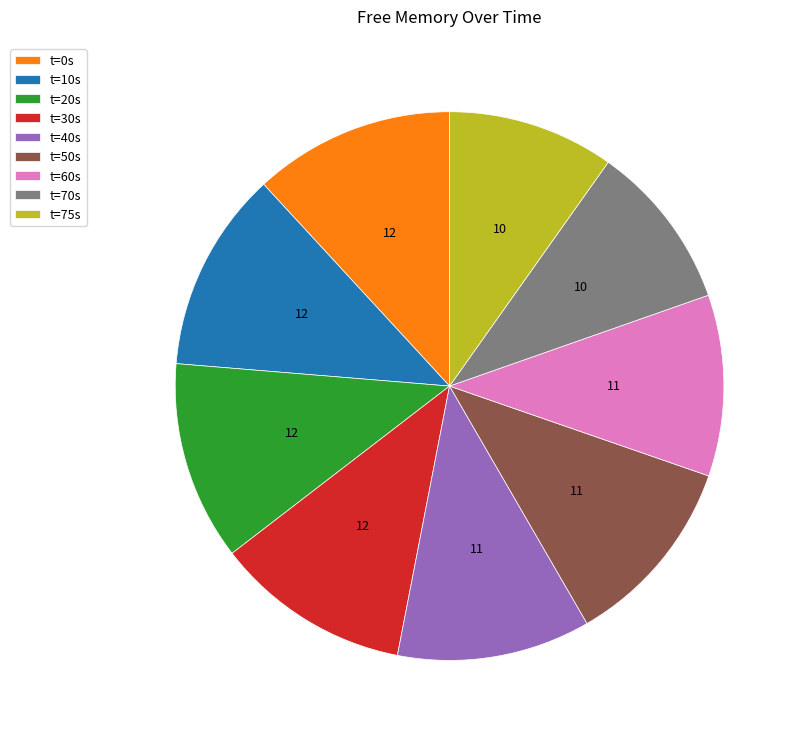

The t=75s slice represents 24% of the pie. True or false?

False